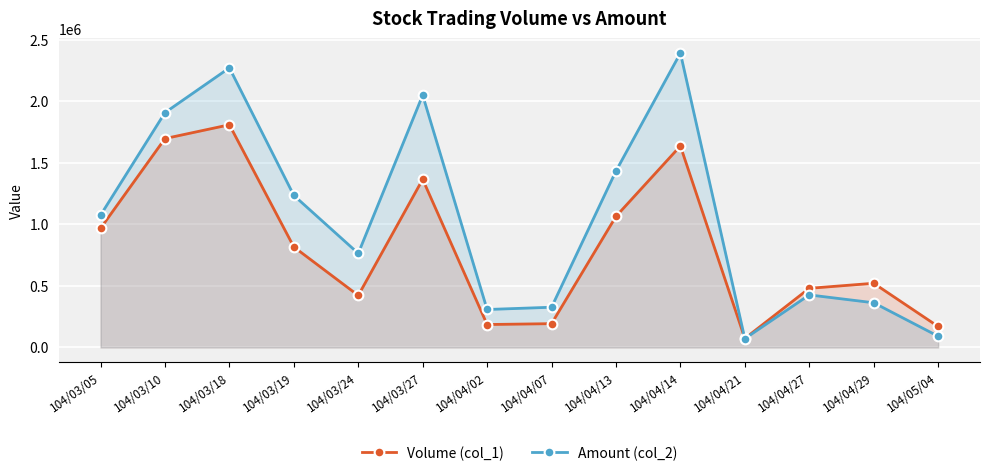

Which has a higher value, 104/04/07 or 104/03/05?

104/03/05